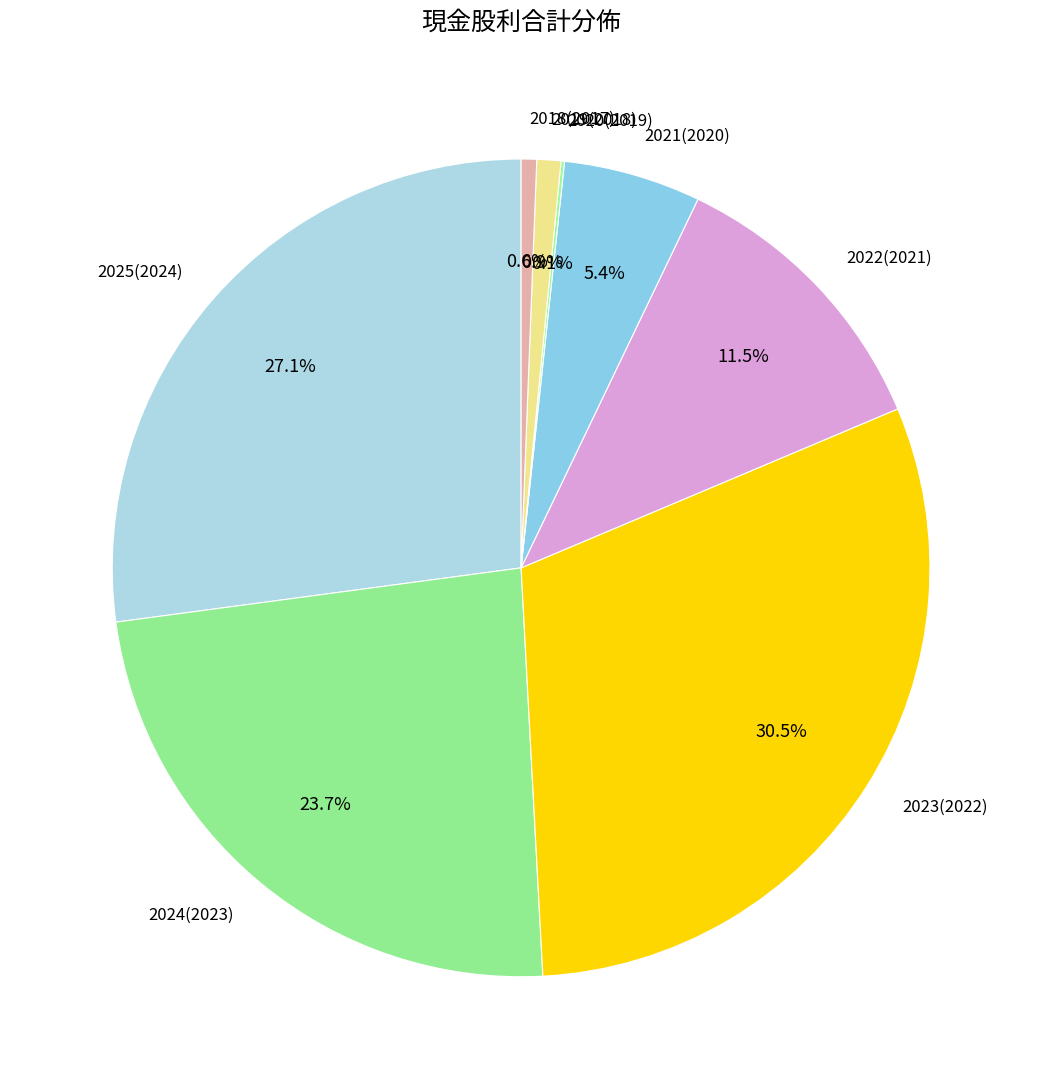

True or false: 2019(2018) accounts for 1% of the total.

True